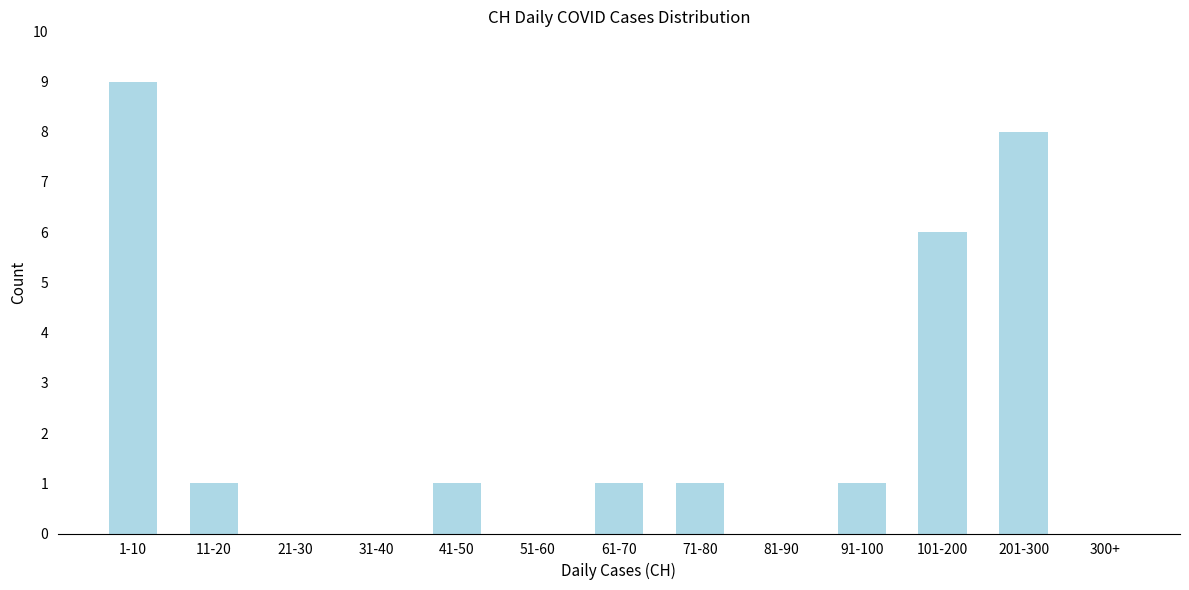

Reading left to right, list all the values displayed in this chart.

1-10=9	11-20=1	21-30=0	31-40=0	41-50=1	51-60=0	61-70=1	71-80=1	81-90=0	91-100=1	101-200=6	201-300=8	300+=0